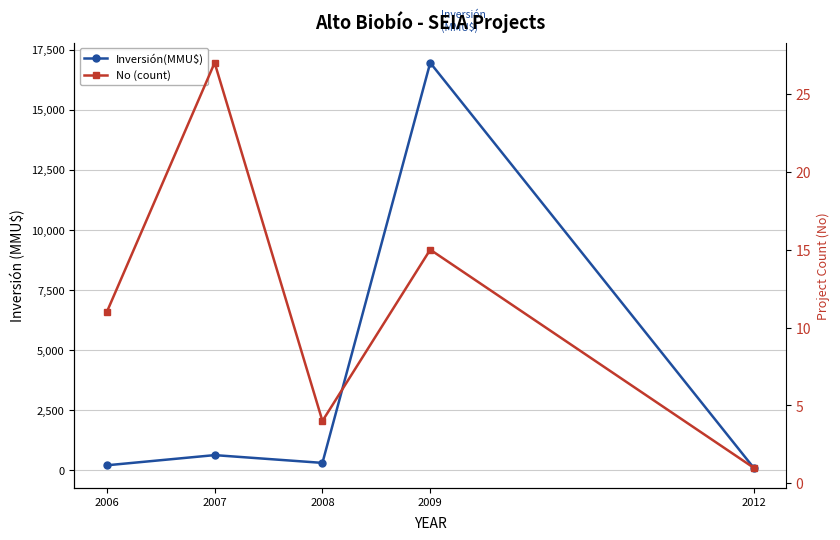

What is the value of the No (count) point at the 3rd from the left?

4